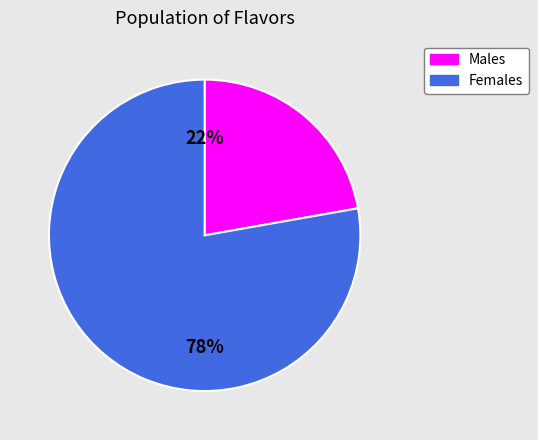

Count the number of slices in the pie.

2